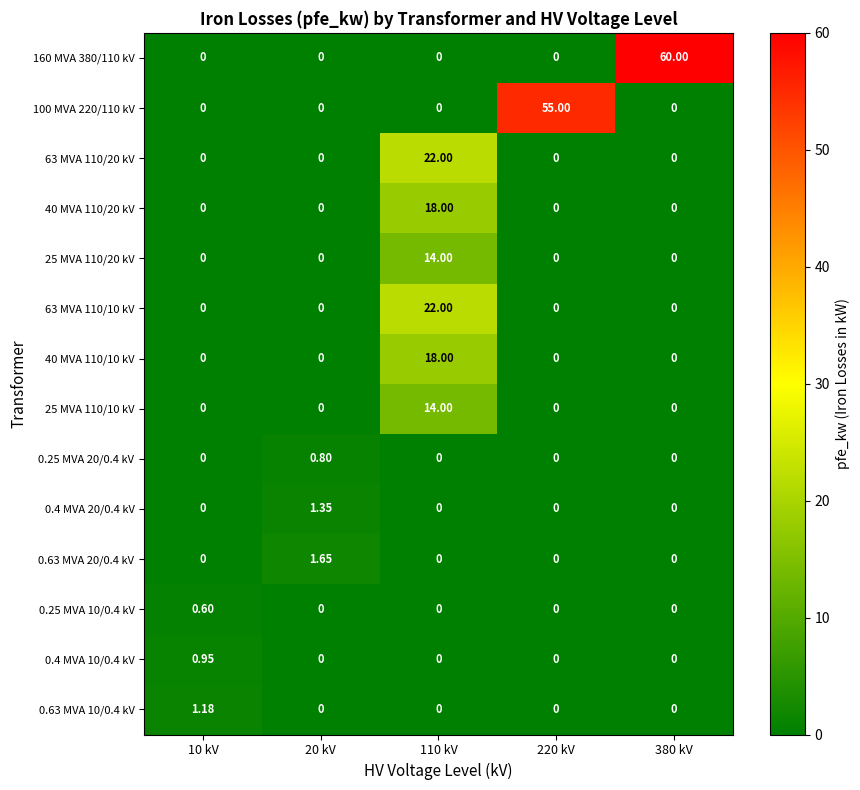

At how many categories does at least one series exceed 44?

2